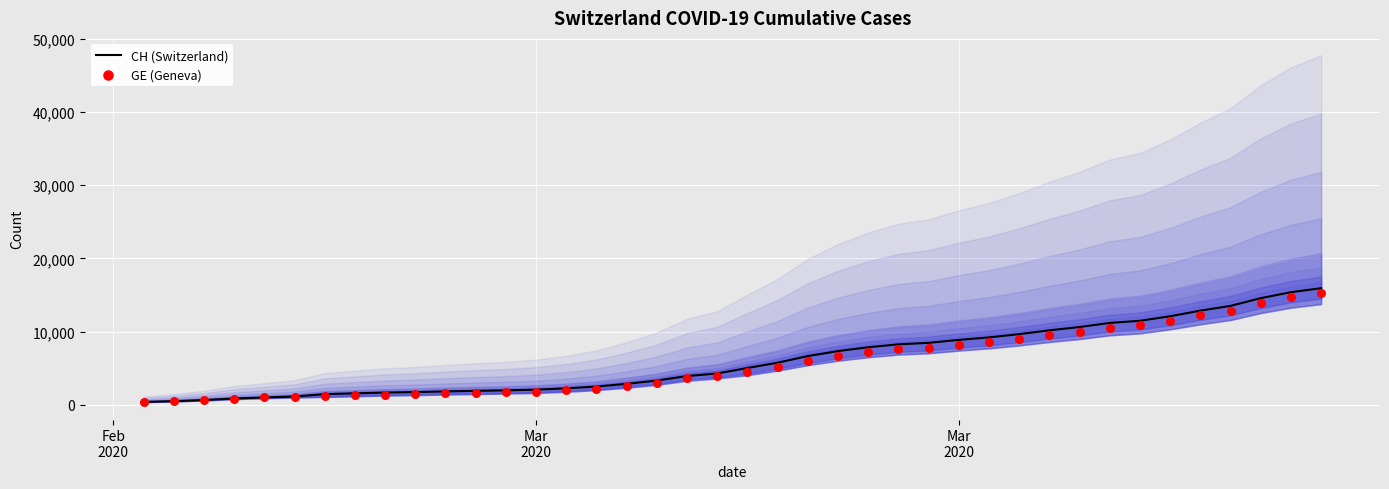

Is the value of CH (Switzerland) at Feb
2020 greater than the value of GE (Geneva) at 25?

No